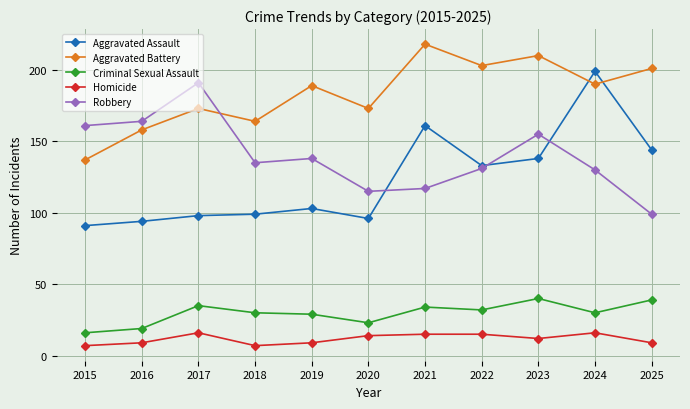

Which category has the highest value across all series?

2021